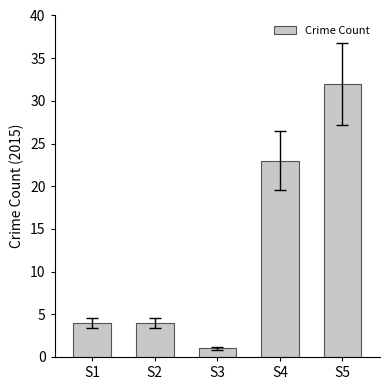

How many categories are shown in the chart?

5